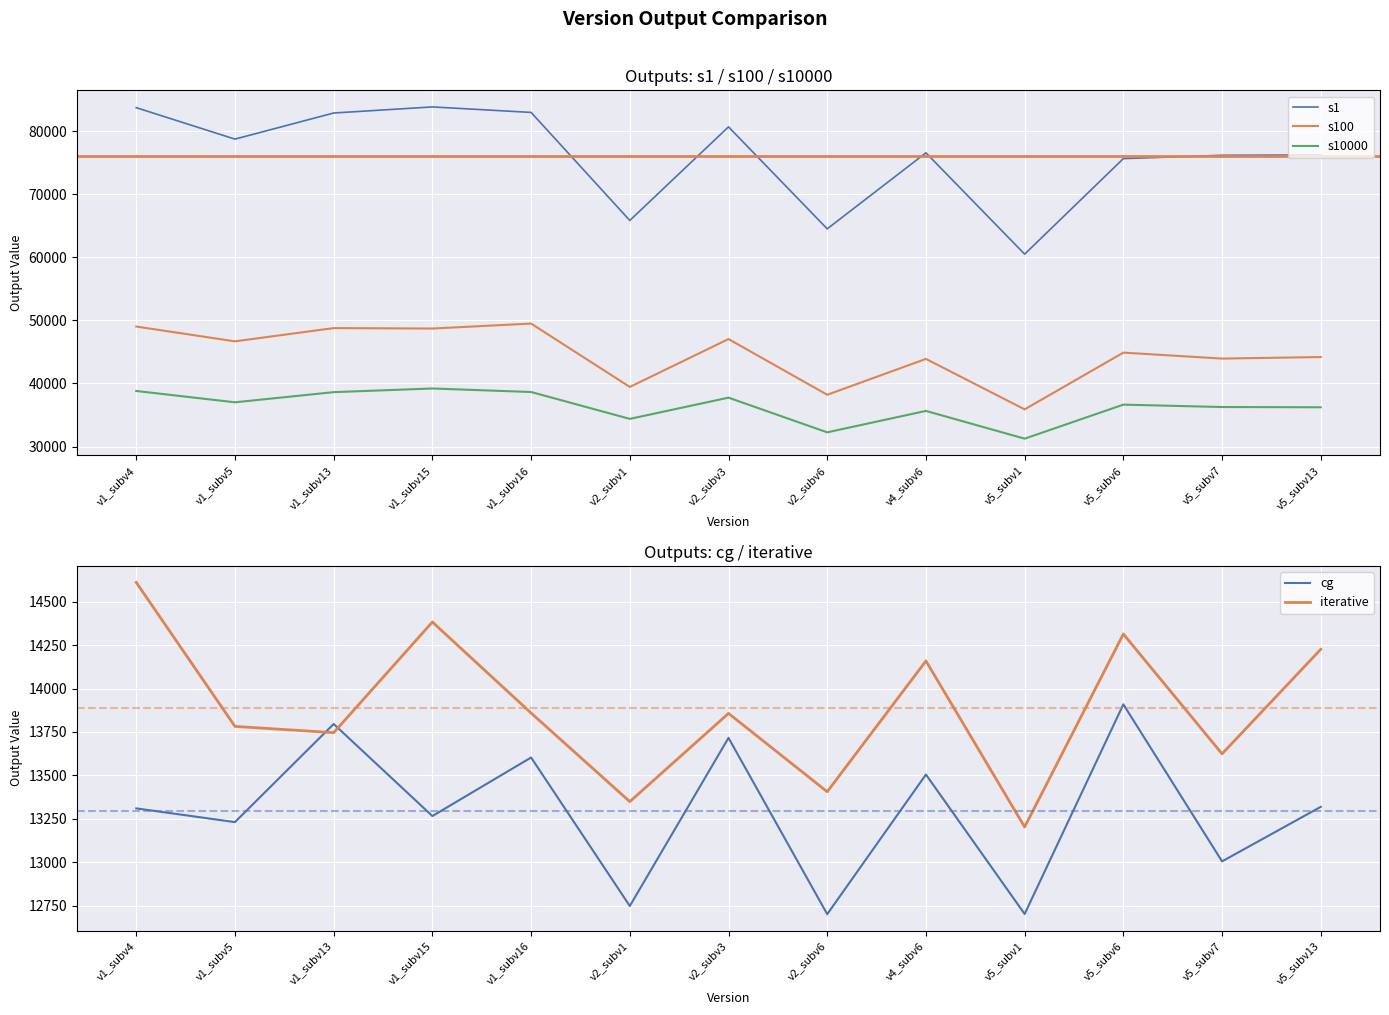

Reading right to left, list all the values displayed in this chart.

s1: 76253	76198	75671	60518	76589	64530	80707	65861	82998	83870	82905	78762	83750
s100: 44198	43951	44896	35894	43900	38211	47048	39453	49505	48717	48788	46686	49031
s10000: 36228	36267	36646	31247	35650	32251	37752	34386	38650	39207	38627	37016	38813
cg: 13319	13005	13909	12702	13505	12701	13716	12748	13603	13266	13796	13231	13310
iterative: 14226	13624	14314	13203	14159	13406	13857	13349	13859	14383	13746	13782	14611